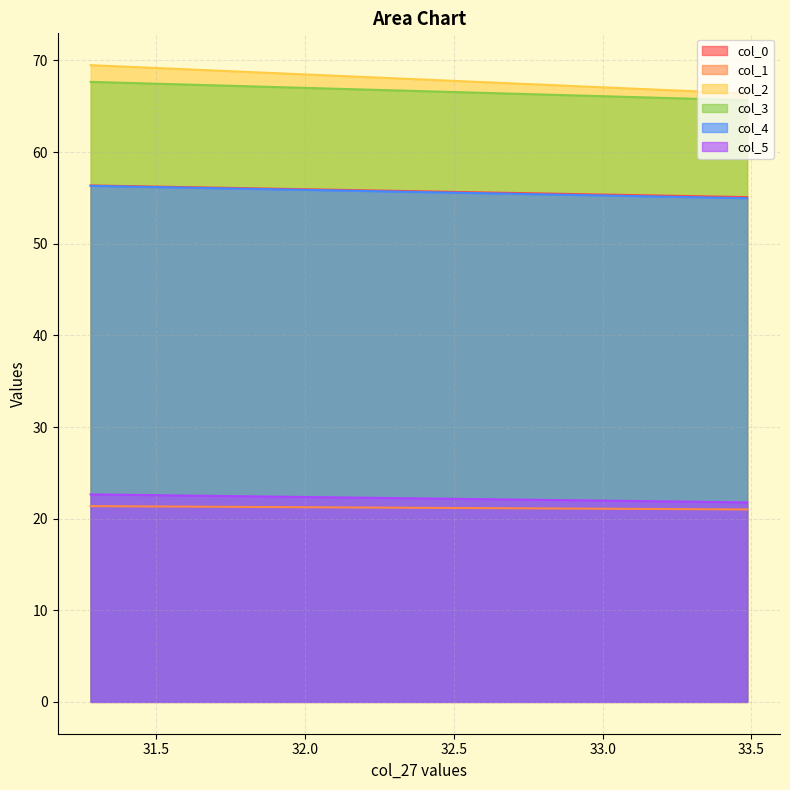

How many values in the col_3 series are below 67?

1